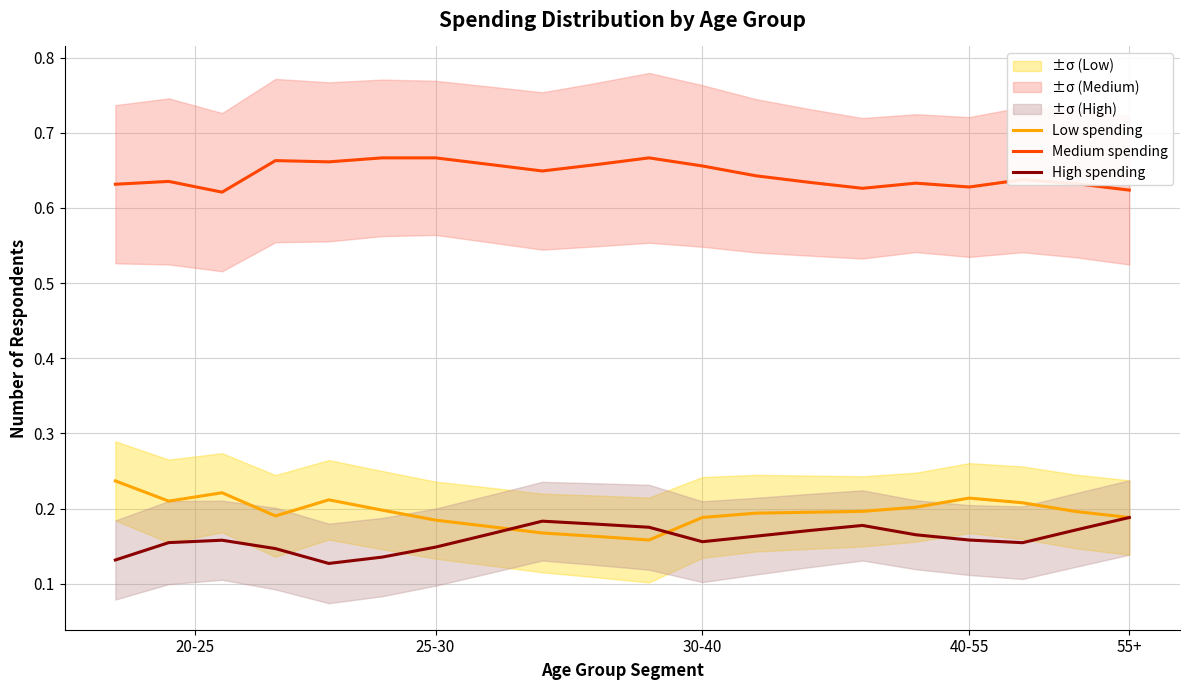

True or false: High spending and Medium spending cross at least once.

False